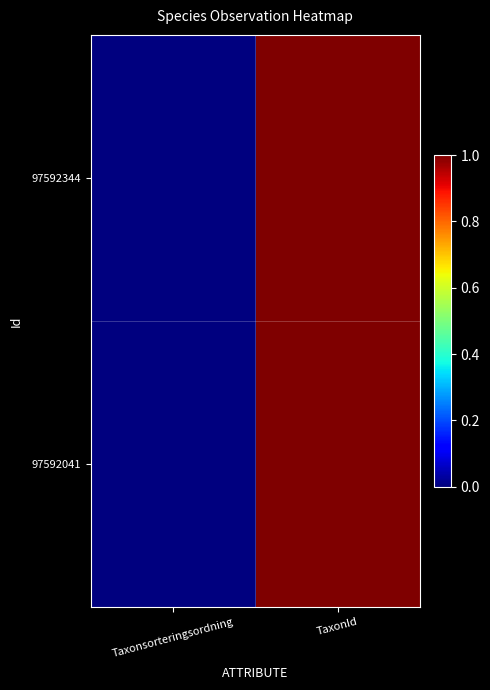

At which category is the sum across all series the highest?

TaxonId